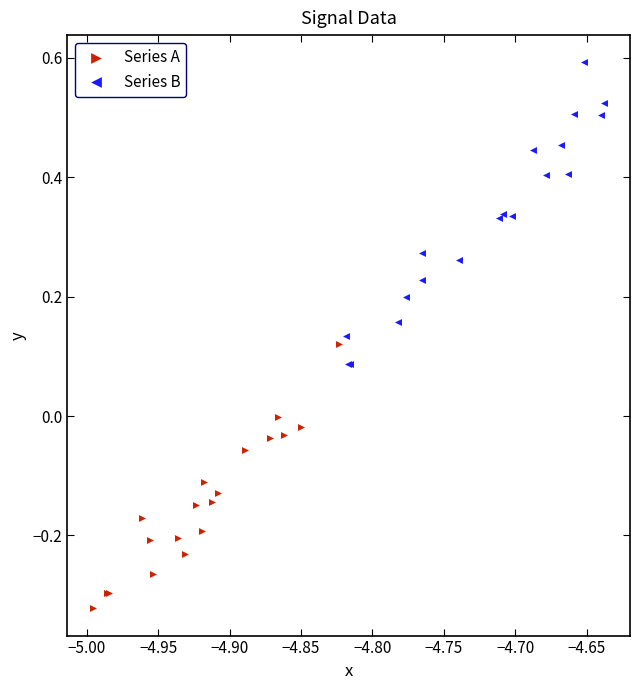

Which series has the widest spread of Y values?

Series B